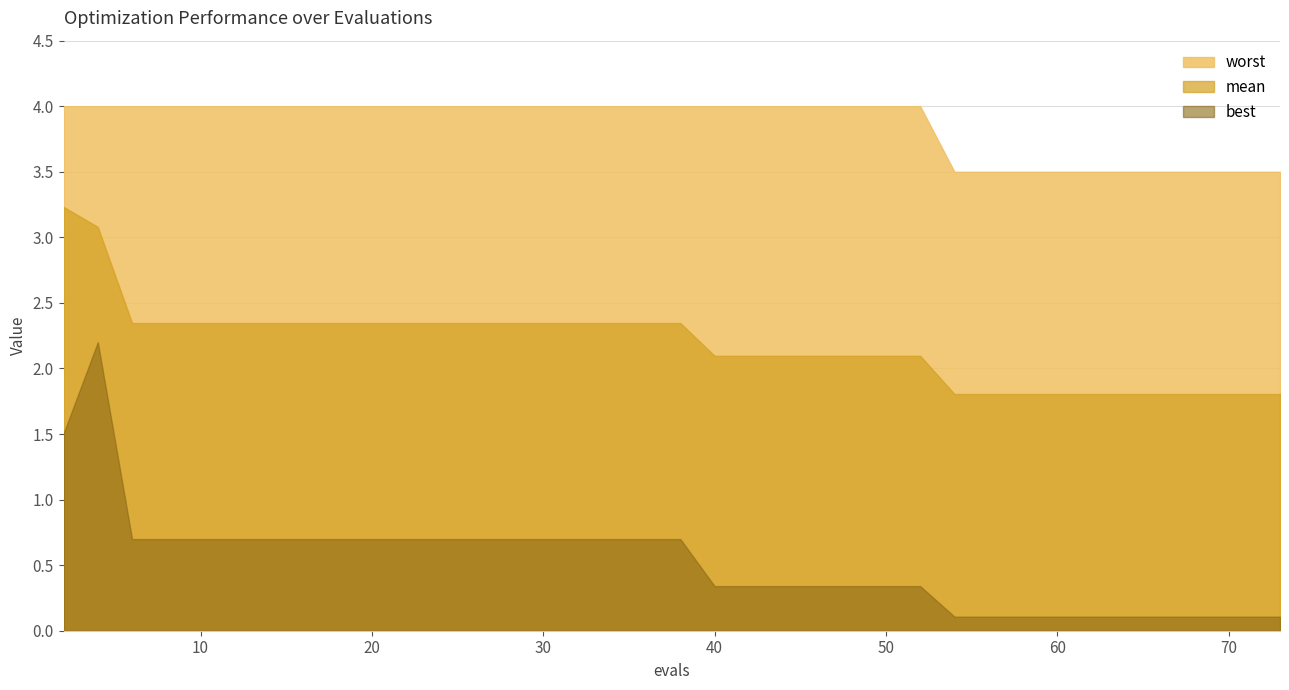

Which has a higher value, 58 or 32?

32